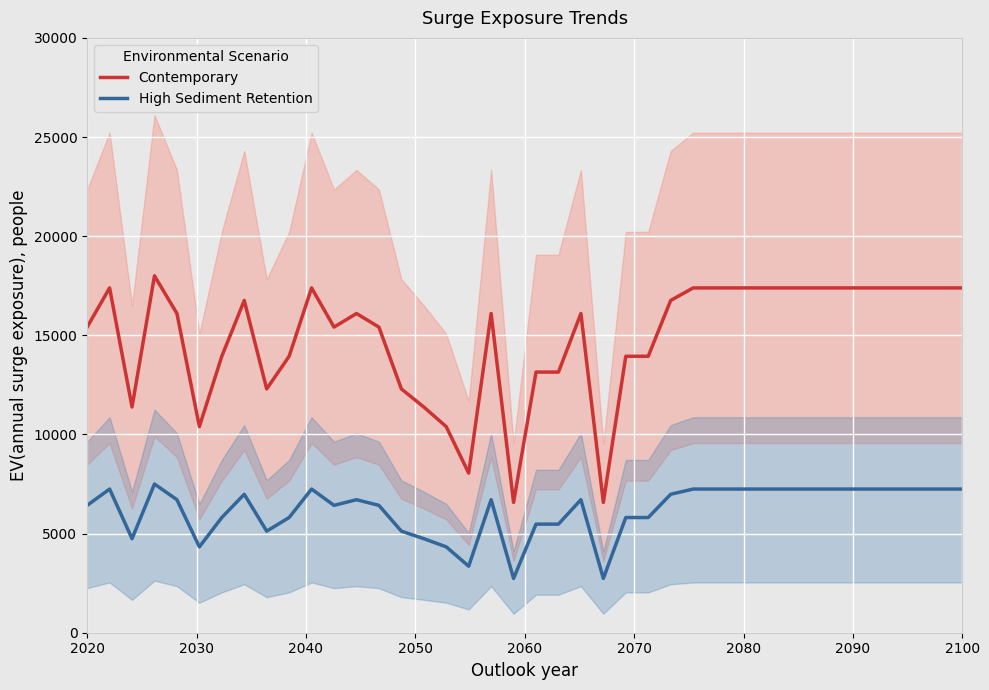

What is the highest value of the Contemporary series?

18000.0